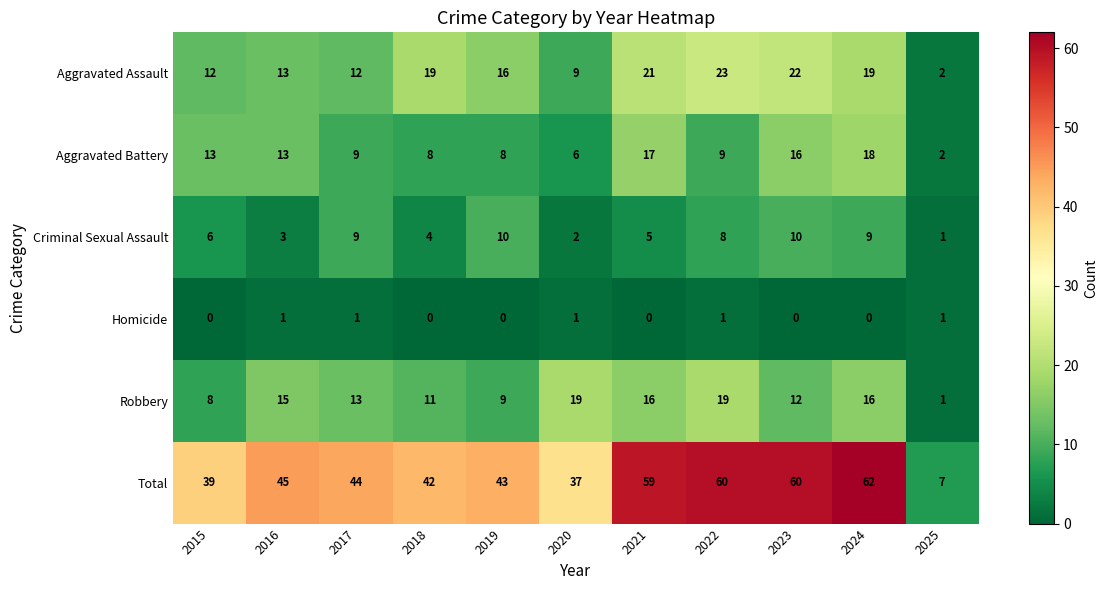

Count the Criminal Sexual Assault values in the range 3 to 9.

7